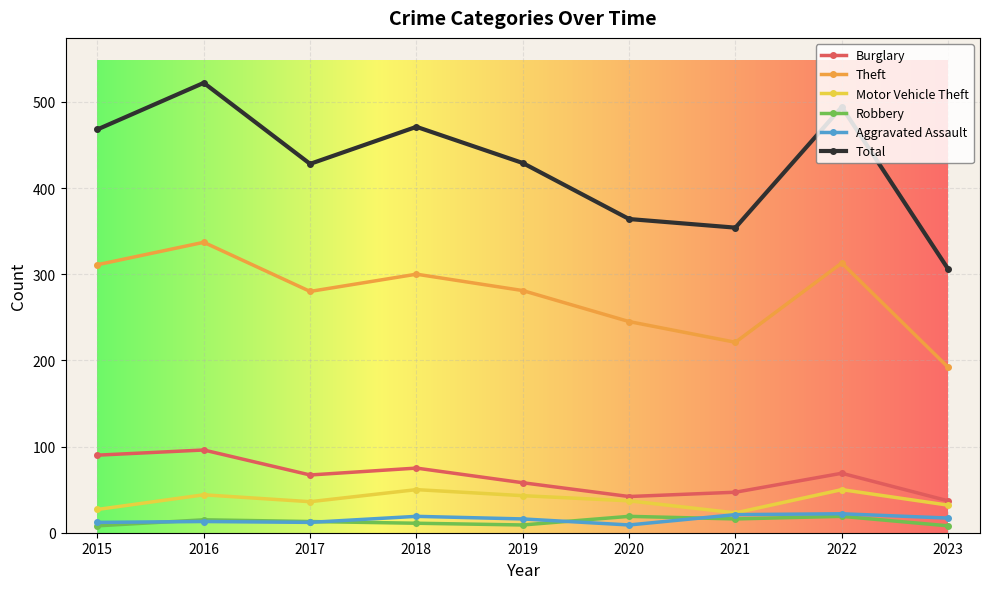

What is the maximum value for Aggravated Assault?

22